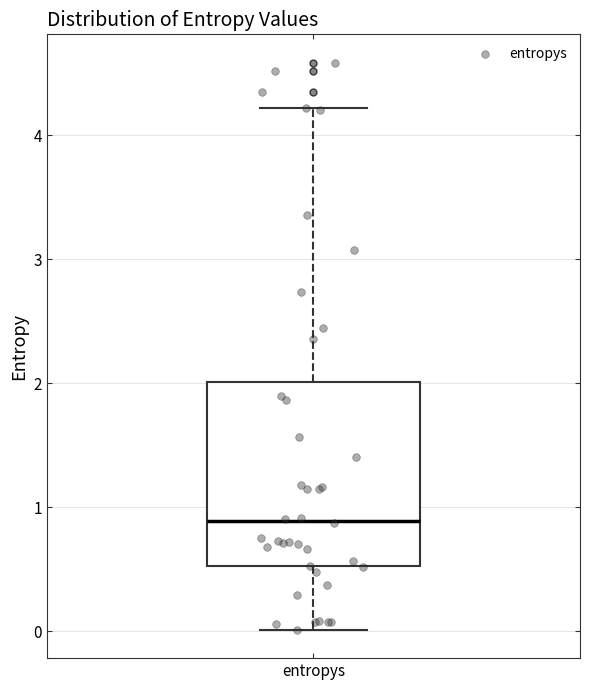

Read this box plot against the y-axis: the position of the median line, the range covered by the box, and the ends of both whiskers. The values are not printed on the chart, so give them approximately, as read against the axis.

median 0.9, box 0.5 to 2.0, whiskers 0.0 to 4.2